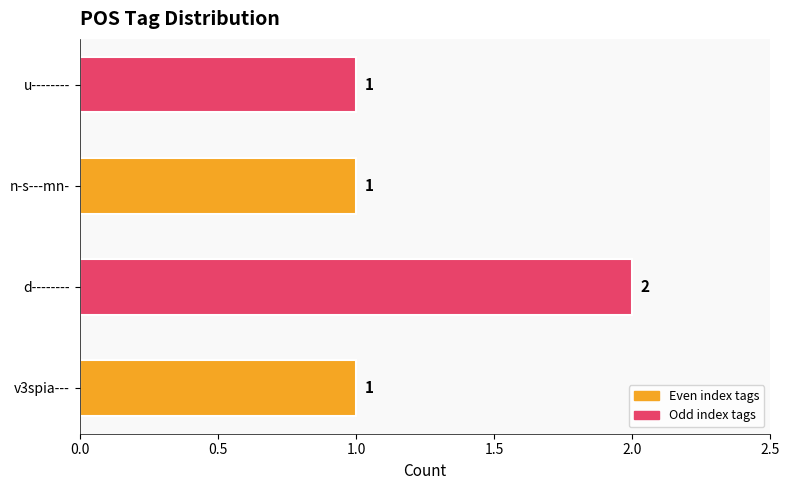

The value at u-------- is 1. True or false?

True